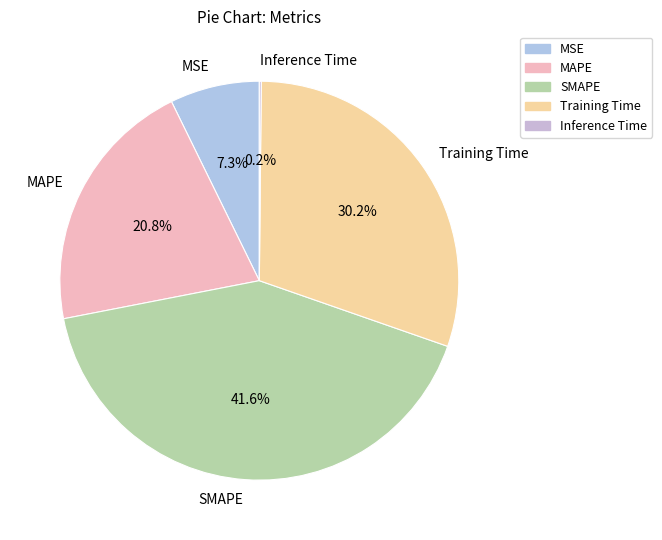

What is the largest slice in the pie chart?

SMAPE